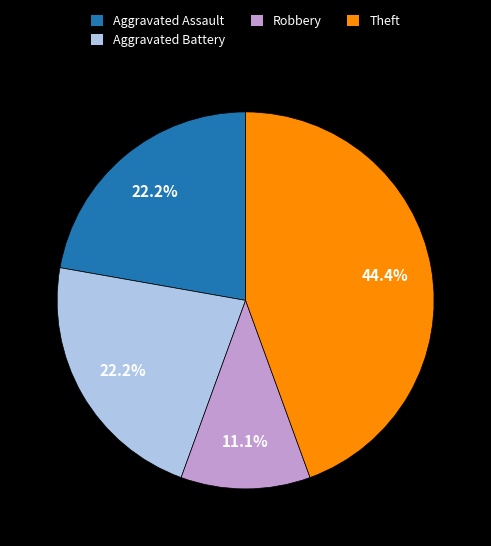

Which category has the smallest portion of the pie?

Robbery